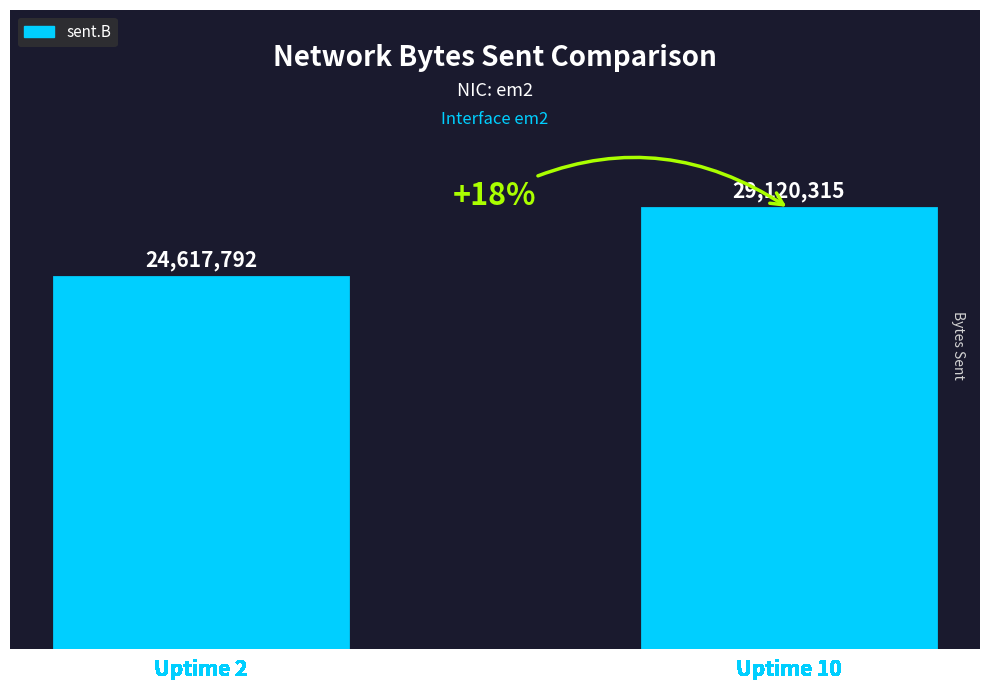

What is the change in value from Uptime 2 to Uptime 10?

+4502523